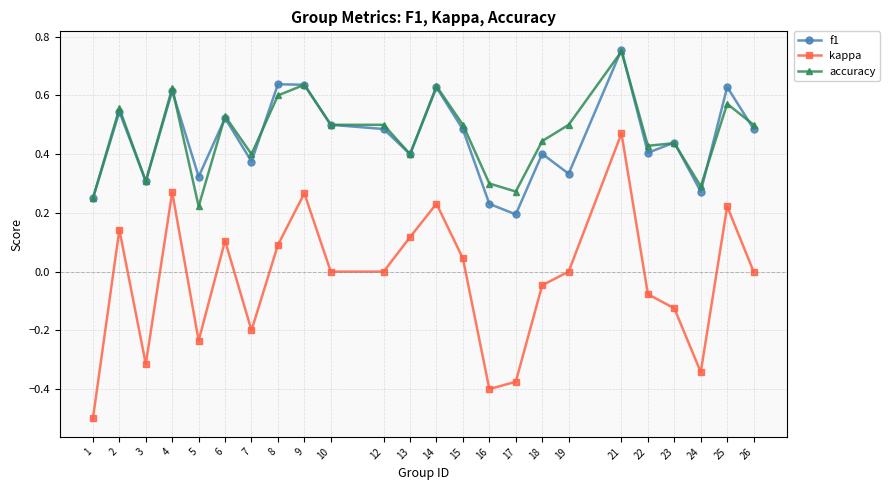

True or false: accuracy and f1 intersect in this chart.

True